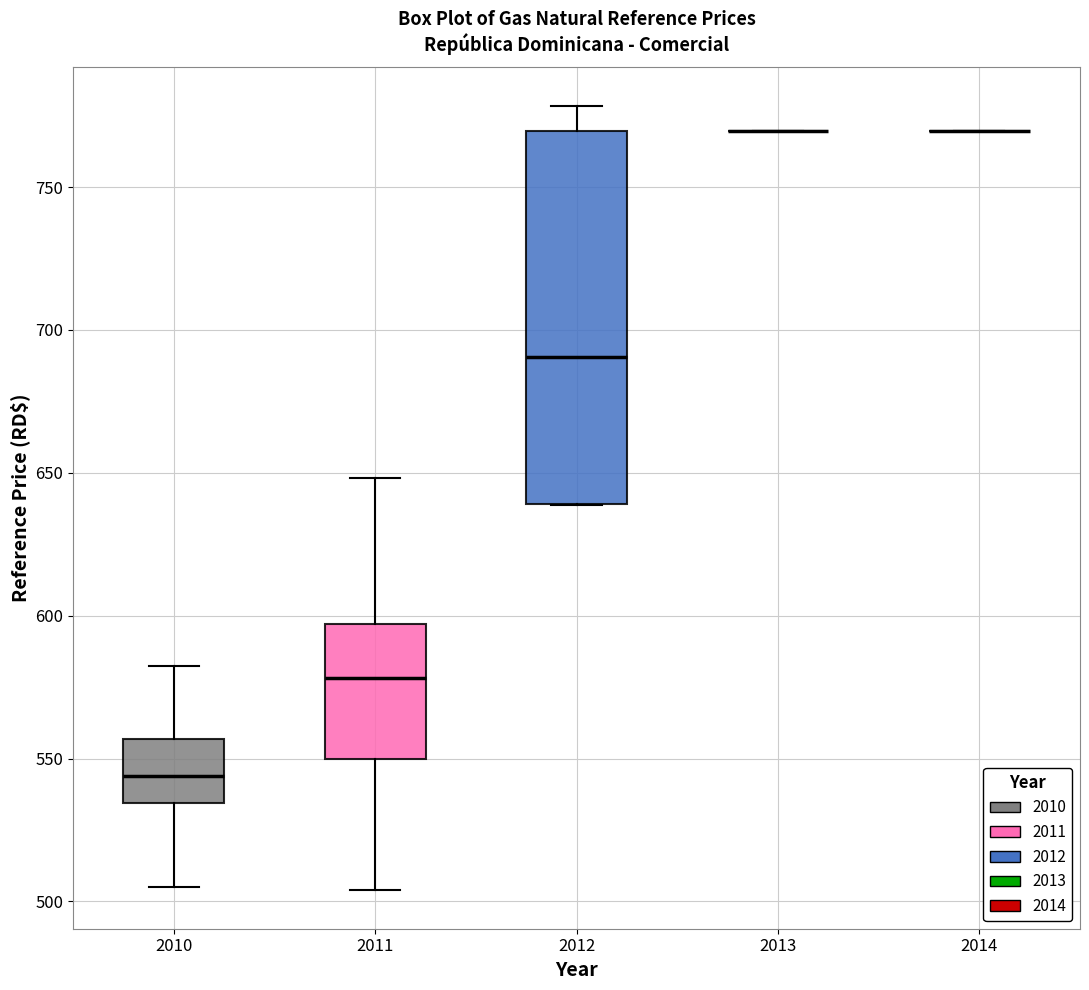

Reading left to right, transcribe this box plot: for each box, give where its median line is, the range the box spans, and where its two whiskers end, as read against the y-axis. The values are not printed on the chart, so give them approximately, as read against the axis.

2010: median 545, box 535 to 555, whiskers 505 to 580
2011: median 580, box 550 to 595, whiskers 505 to 650
2012: median 690, box 640 to 770, whiskers 640 to 780
2013: box collapsed to a line at 770, whiskers 770 to 770
2014: box collapsed to a line at 770, whiskers 770 to 770